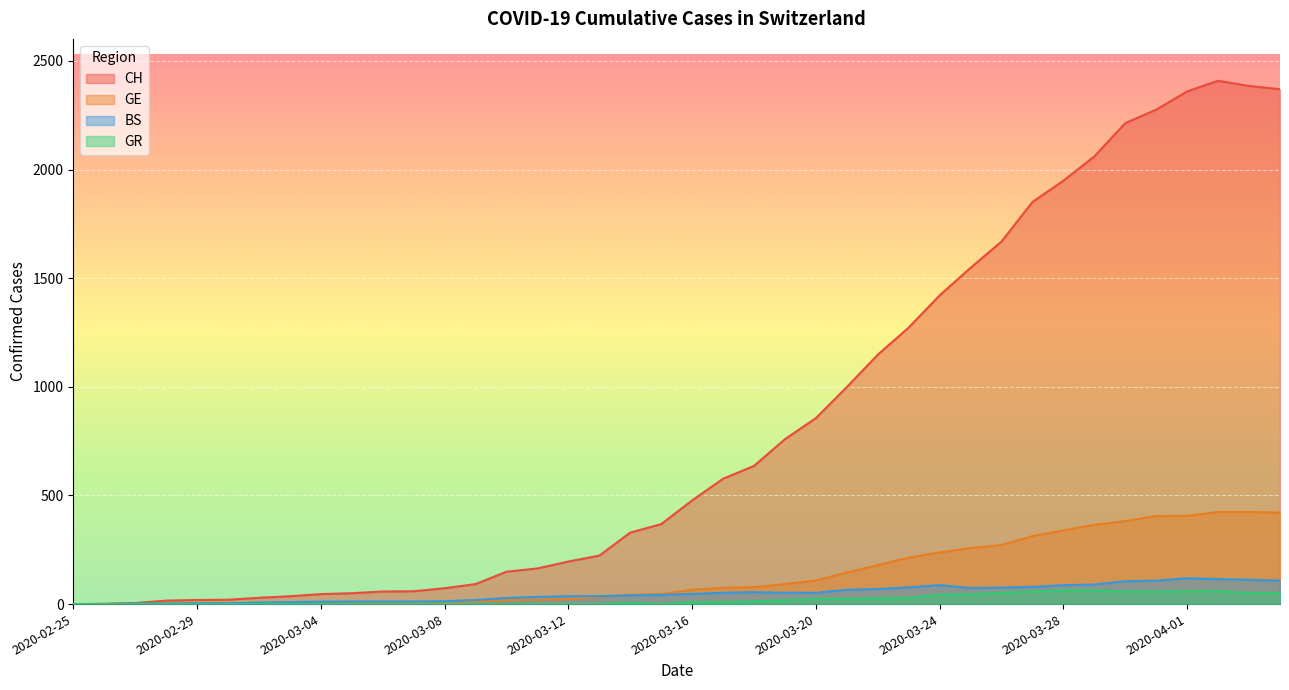

At which category is the sum across all series the highest?

2020-04-02